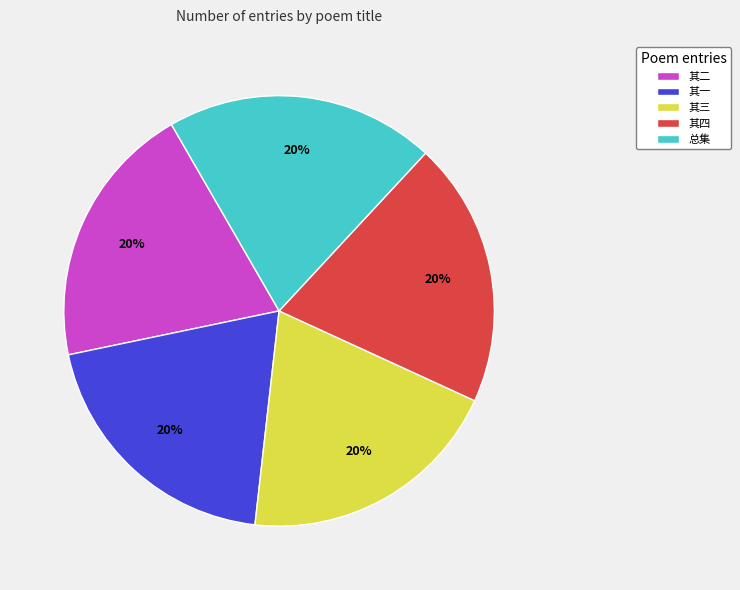

To the nearest percent, what is the average slice percentage?

20%